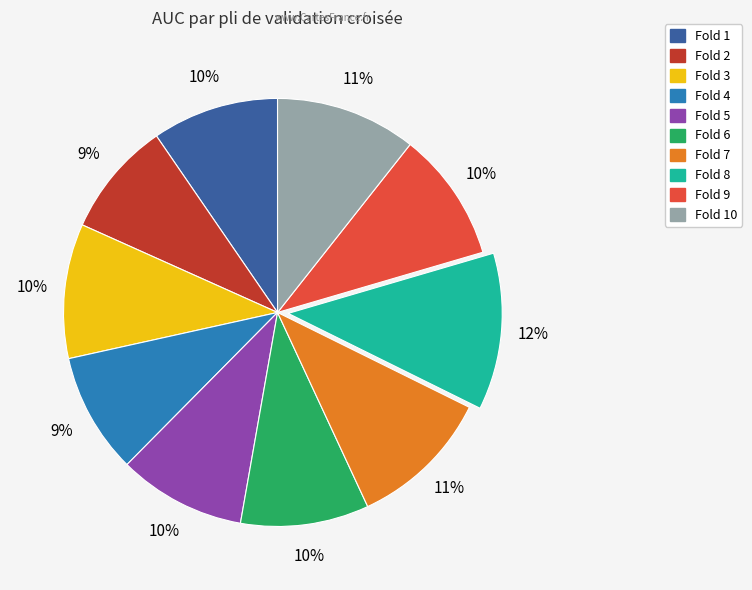

To the nearest percent, what is the average slice percentage?

10%